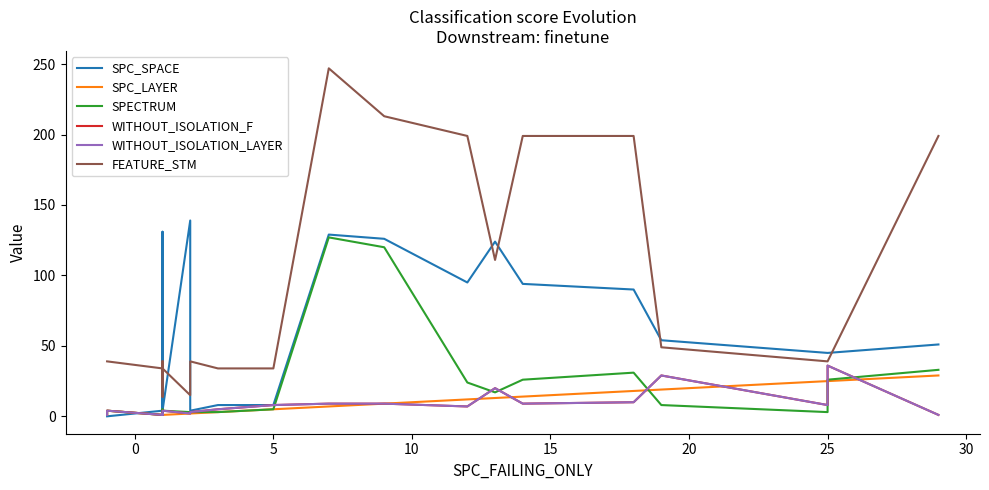

Between 20 and 22, which is larger?

20